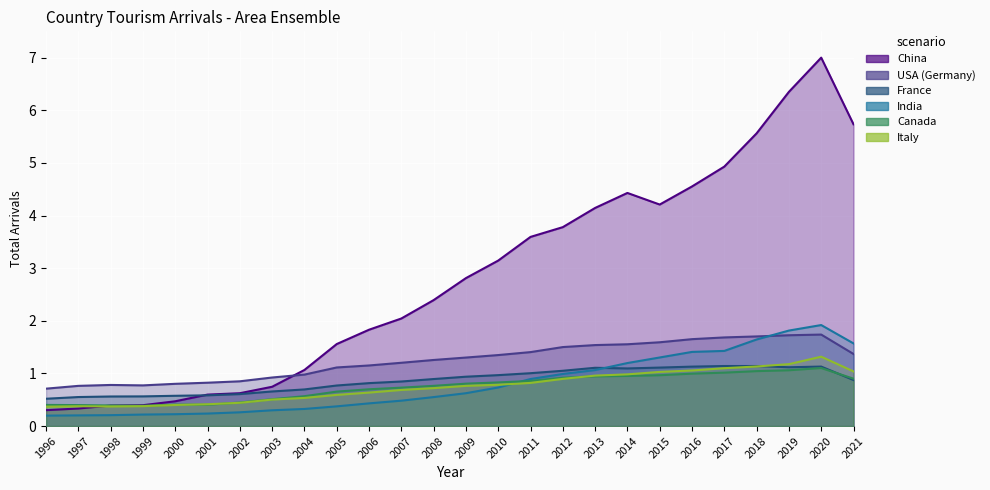

Reading left to right, extract all data points from this chart.

China: 1996=0.3	1997=0.3	1998=0.4	1999=0.4	2000=0.5	2001=0.6	2002=0.6	2003=0.7	2004=1.1	2005=1.6	2006=1.8	2007=2.0	2008=2.4	2009=2.8	2010=3.1	2011=3.6	2012=3.8	2013=4.1	2014=4.4	2015=4.2	2016=4.6	2017=4.9	2018=5.6	2019=6.3	2020=7.0	2021=5.7
USA (Germany): 1996=0.7	1997=0.8	1998=0.8	1999=0.8	2000=0.8	2001=0.8	2002=0.9	2003=0.9	2004=1.0	2005=1.1	2006=1.2	2007=1.2	2008=1.3	2009=1.3	2010=1.3	2011=1.4	2012=1.5	2013=1.5	2014=1.6	2015=1.6	2016=1.7	2017=1.7	2018=1.7	2019=1.7	2020=1.7	2021=1.4
France: 1996=0.5	1997=0.6	1998=0.6	1999=0.6	2000=0.6	2001=0.6	2002=0.6	2003=0.7	2004=0.7	2005=0.8	2006=0.8	2007=0.8	2008=0.9	2009=0.9	2010=1.0	2011=1.0	2012=1.1	2013=1.1	2014=1.1	2015=1.1	2016=1.1	2017=1.1	2018=1.1	2019=1.1	2020=1.1	2021=0.9
India: 1996=0.2	1997=0.2	1998=0.2	1999=0.2	2000=0.2	2001=0.2	2002=0.3	2003=0.3	2004=0.3	2005=0.4	2006=0.4	2007=0.5	2008=0.6	2009=0.6	2010=0.7	2011=0.9	2012=1.0	2013=1.1	2014=1.2	2015=1.3	2016=1.4	2017=1.4	2018=1.6	2019=1.8	2020=1.9	2021=1.6
Canada: 1996=0.4	1997=0.4	1998=0.4	1999=0.4	2000=0.4	2001=0.4	2002=0.4	2003=0.5	2004=0.6	2005=0.7	2006=0.7	2007=0.7	2008=0.8	2009=0.8	2010=0.8	2011=0.9	2012=0.9	2013=0.9	2014=1.0	2015=1.0	2016=1.0	2017=1.0	2018=1.0	2019=1.1	2020=1.1	2021=0.9
Italy: 1996=0.4	1997=0.4	1998=0.4	1999=0.4	2000=0.4	2001=0.4	2002=0.4	2003=0.5	2004=0.5	2005=0.6	2006=0.6	2007=0.7	2008=0.7	2009=0.8	2010=0.8	2011=0.8	2012=0.9	2013=1.0	2014=1.0	2015=1.0	2016=1.1	2017=1.1	2018=1.1	2019=1.2	2020=1.3	2021=1.0